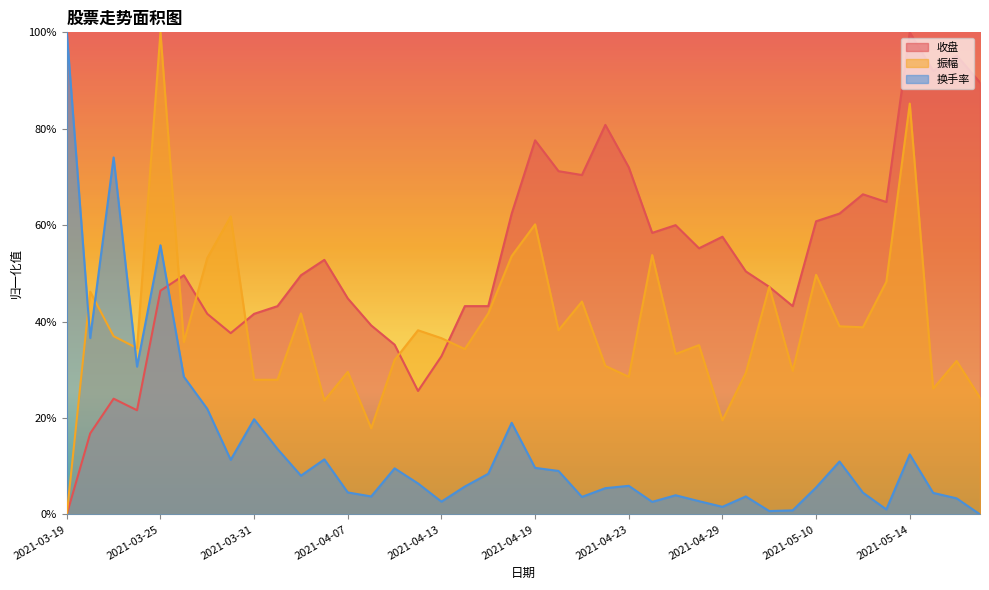

What are all the series names shown in the legend?

收盘, 振幅, 换手率